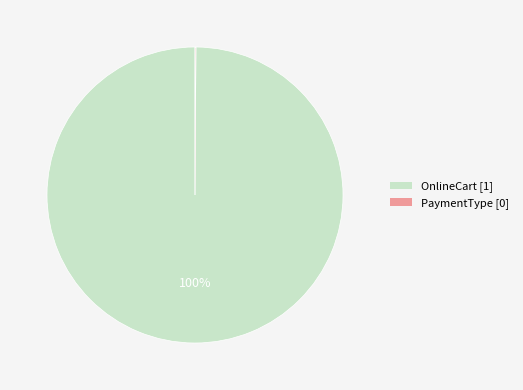

Is OnlineCart the majority of the pie?

Yes